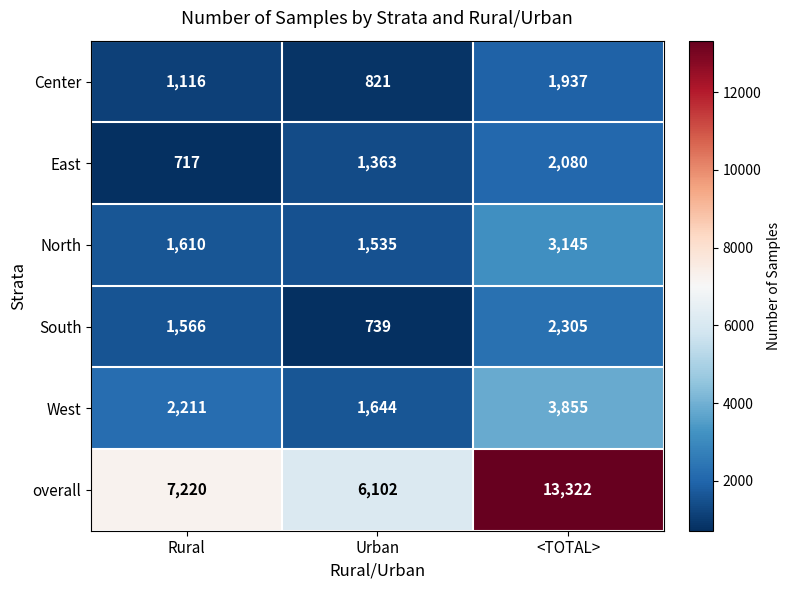

Rank the series by their maximum value, from lowest to highest.

Center, East, South, North, West, overall